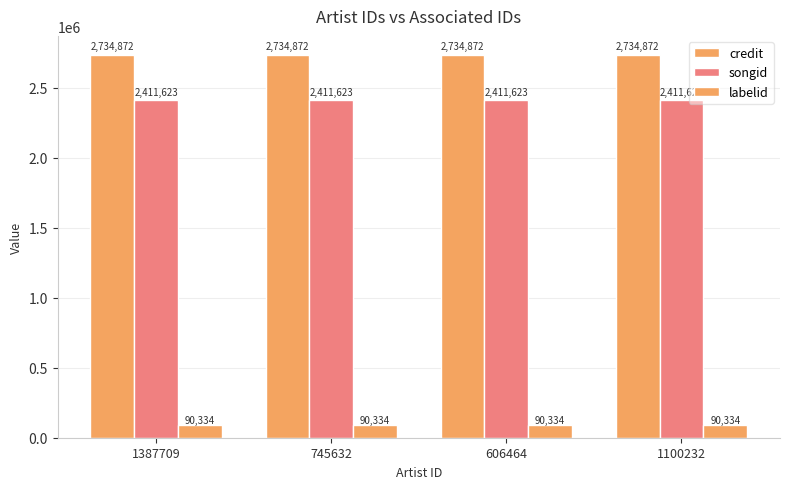

What is the value of the songid bar at the 1st from the left?

2411623